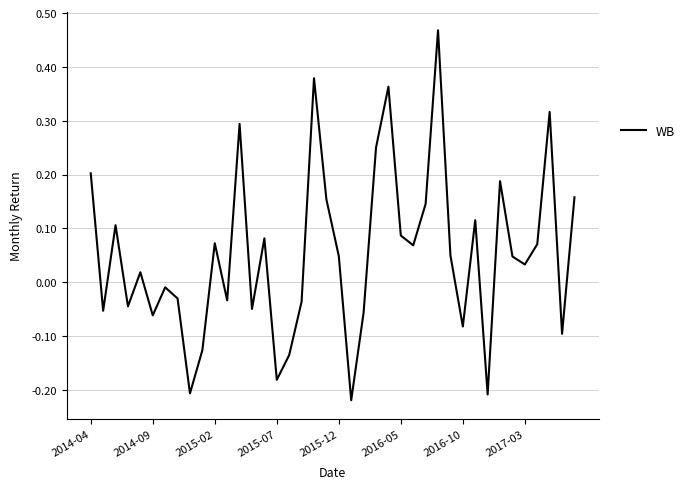

Reading left to right, list all the values displayed in this chart.

0.2	-0.1	0.1	-0.0	0.0	-0.1	-0.0	-0.0	-0.2	-0.1	0.1	-0.0	0.3	-0.0	0.1	-0.2	-0.1	-0.0	0.4	0.2	0.0	-0.2	-0.1	0.3	0.4	0.1	0.1	0.1	0.5	0.0	-0.1	0.1	-0.2	0.2	0.0	0.0	0.1	0.3	-0.1	0.2